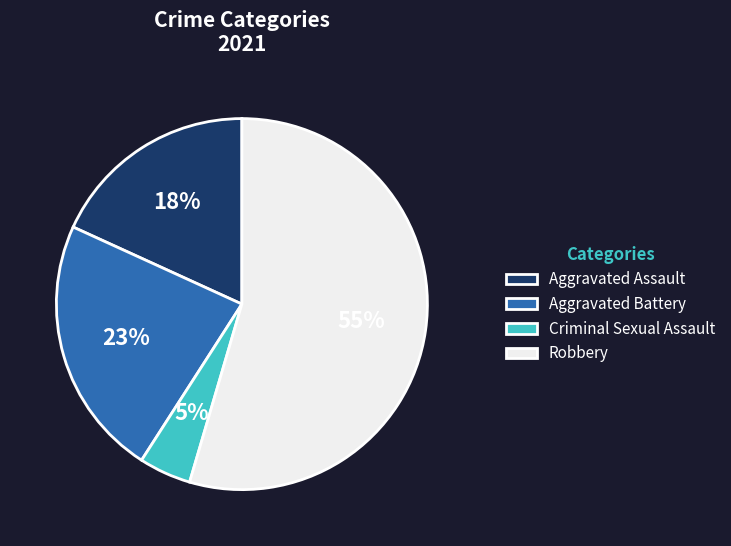

To the nearest percent, what is the difference between the Robbery and Aggravated Battery slice percentages?

32%